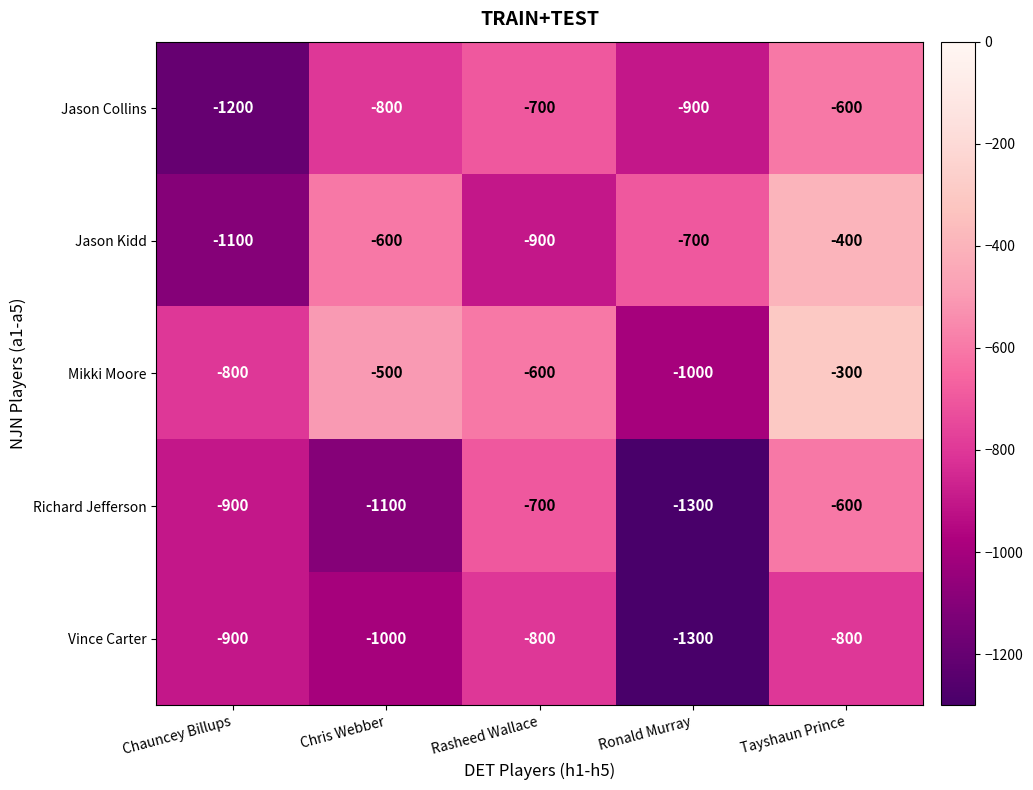

What is the average value of the Vince Carter series?

-960